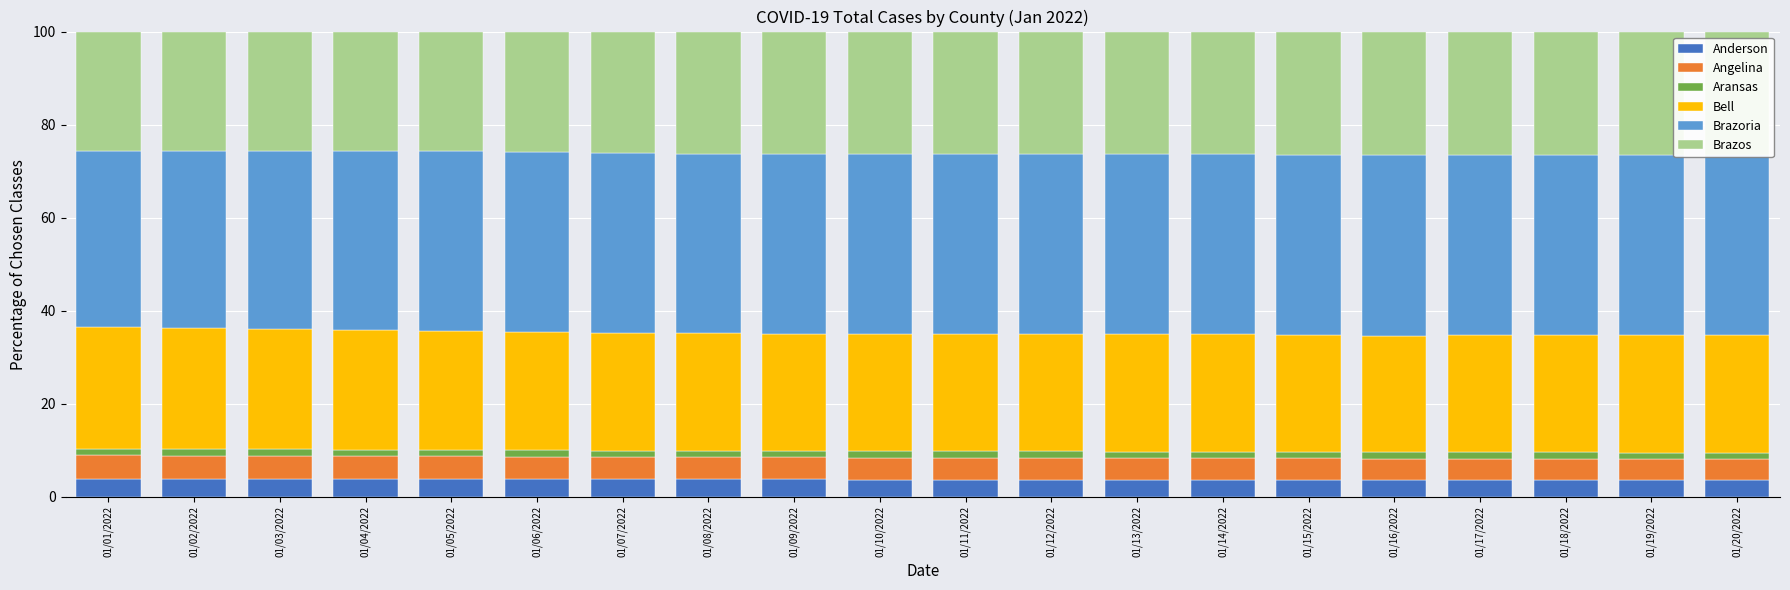

What is the highest value of the Anderson series?

3.9